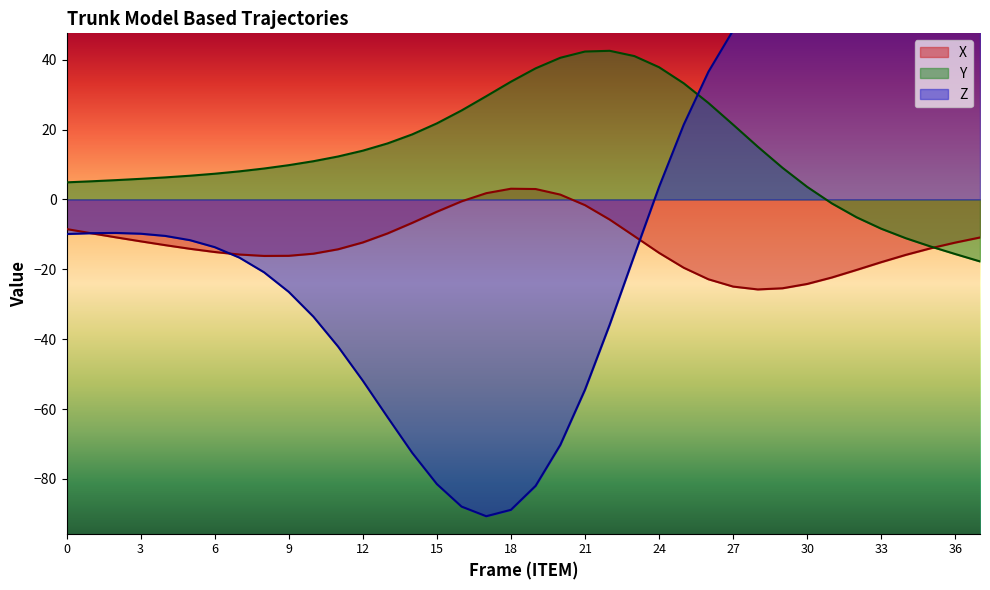

At which category is the sum across all series the highest?

28